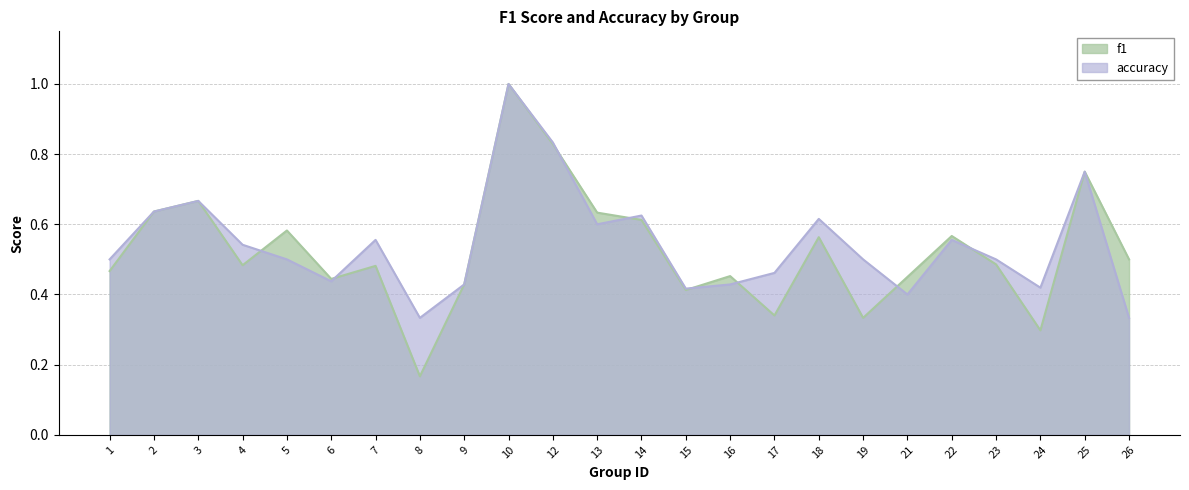

What is the value of the f1 point at the 23rd from the left?

0.8